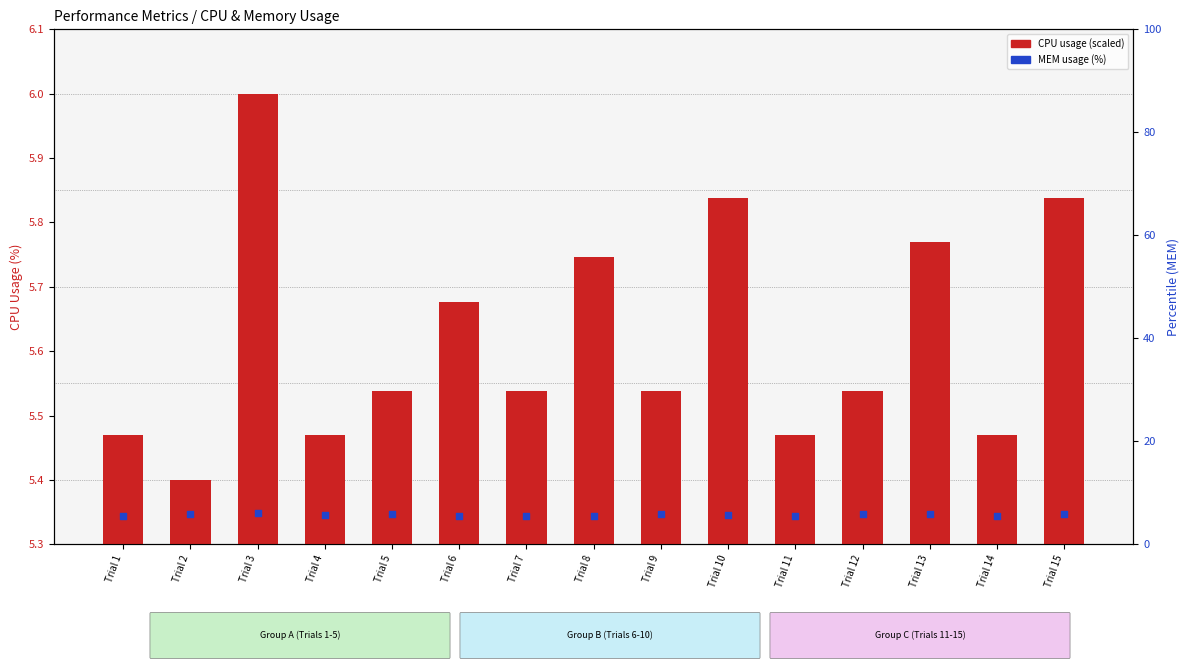

Which series reaches the minimum Y coordinate?

CPU usage (scaled)